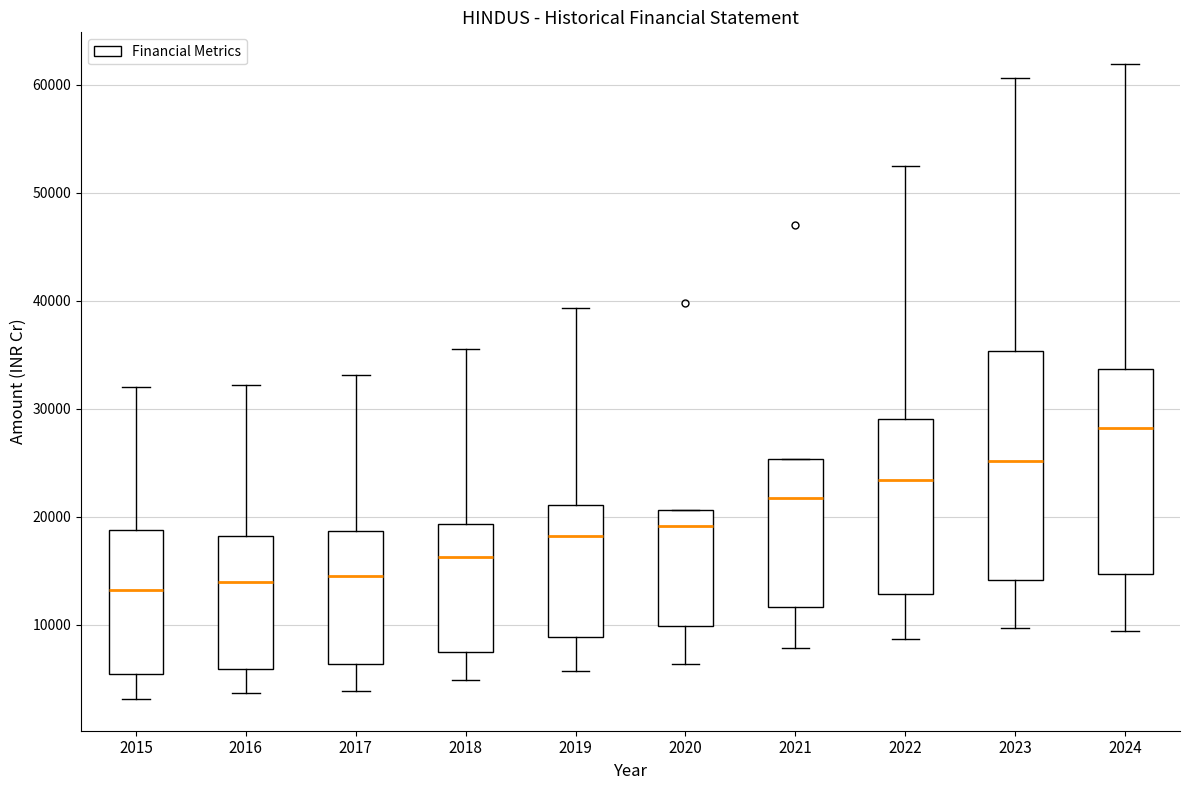

Which box's median line is the highest?

2024